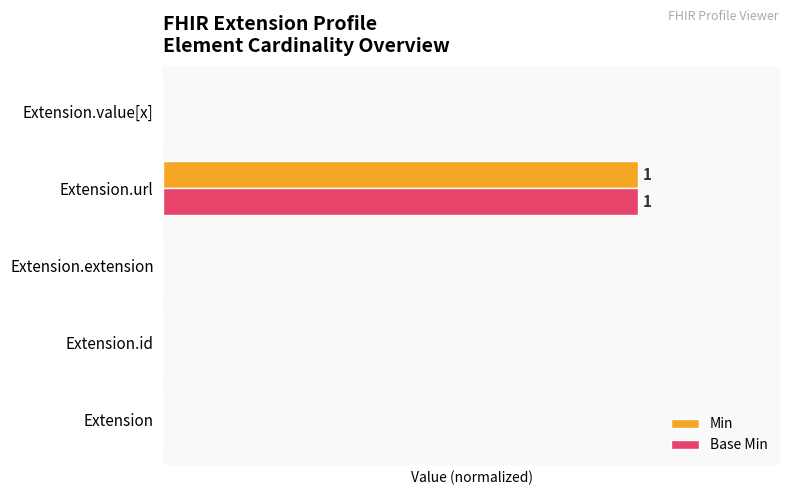

What are all the series names shown in the legend?

Min, Base Min